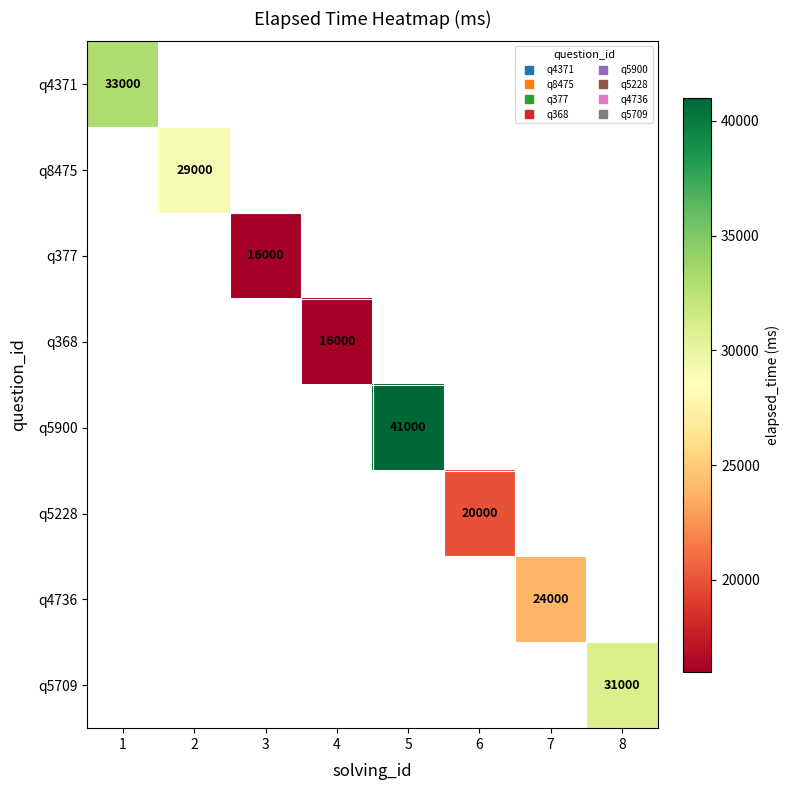

How many categories are shown in the chart?

8